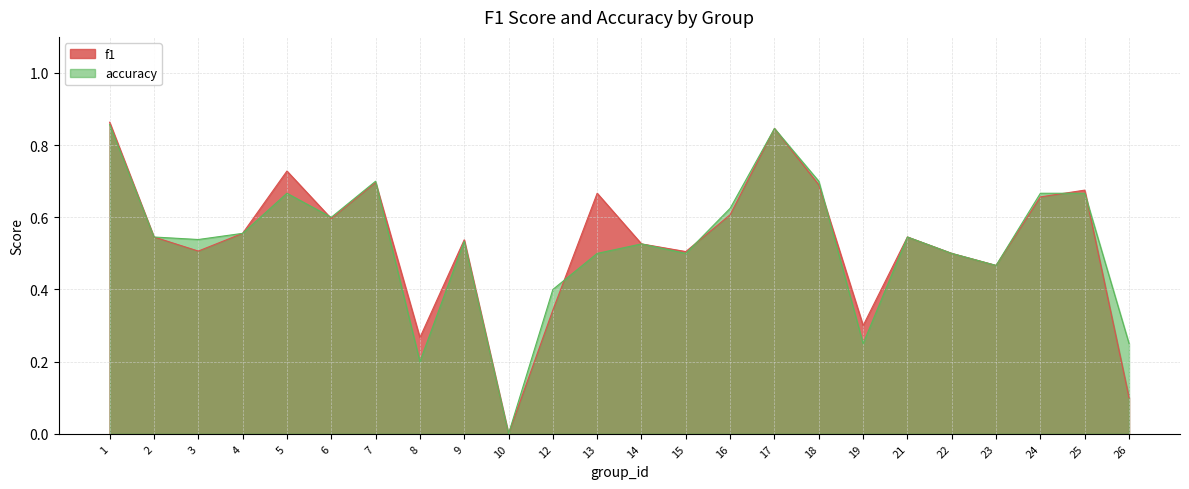

How many lines are shown in the chart?

2